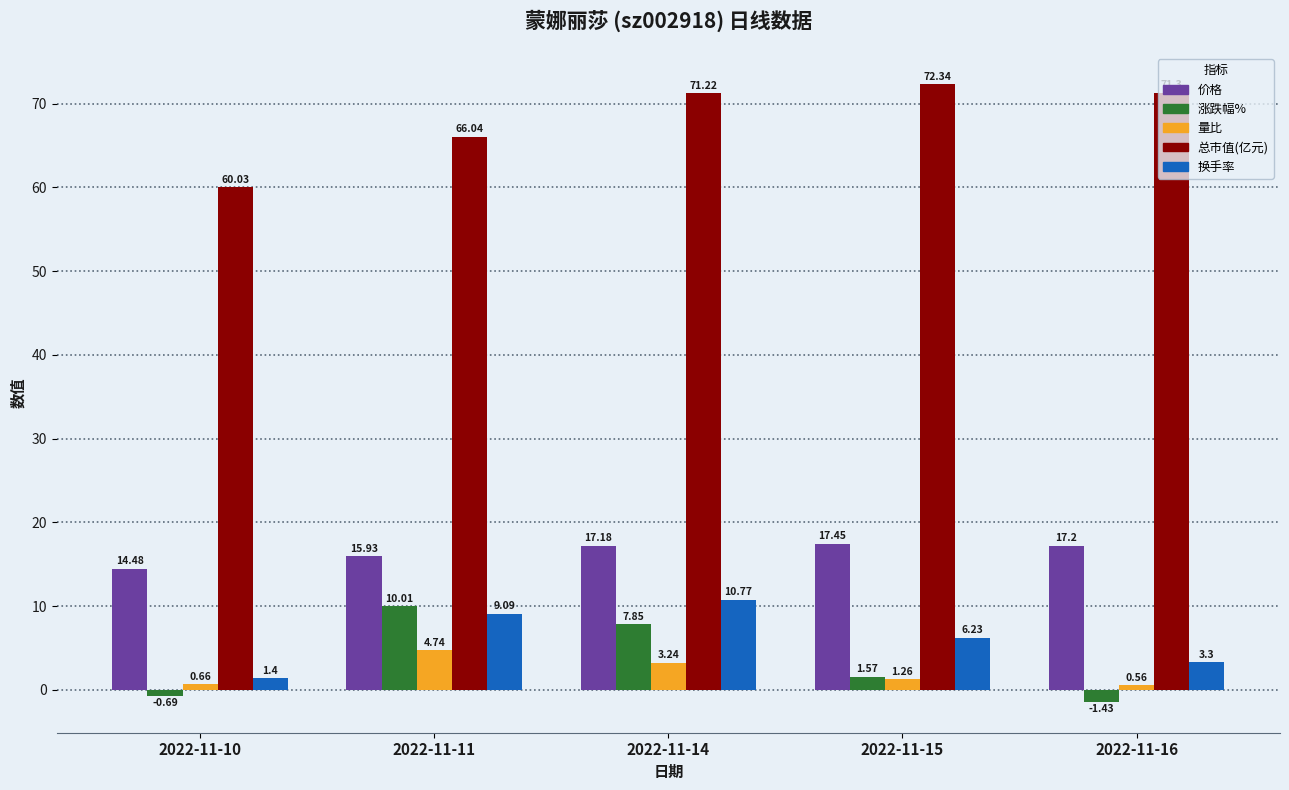

Are the bars grouped side by side (vs. stacked)?

Yes